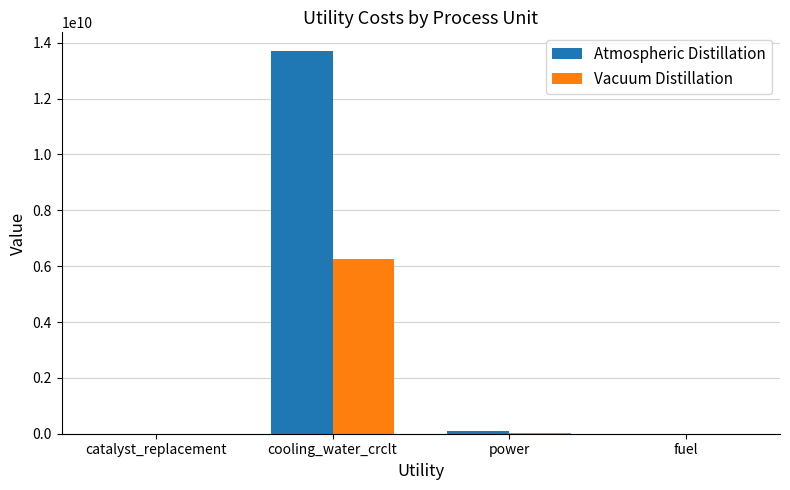

What is the sum of the Vacuum Distillation values at cooling_water_crclt and catalyst_replacement?

6262031250.0